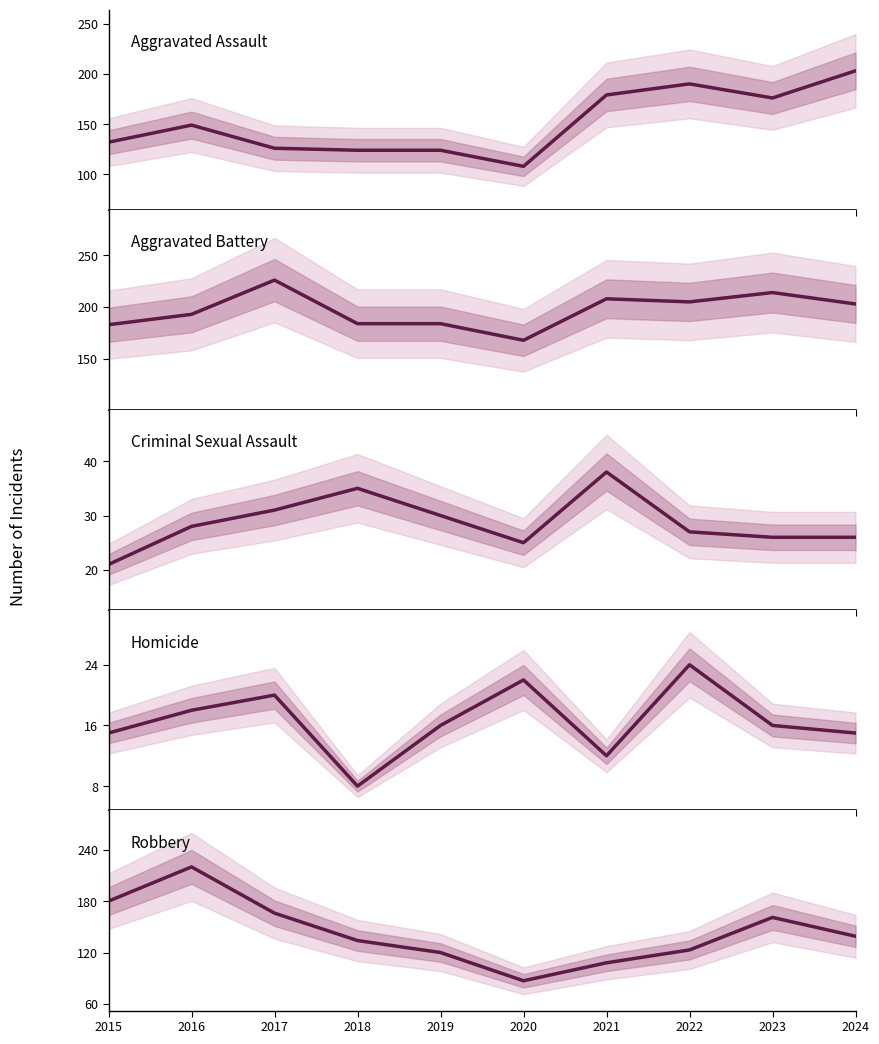

Reading right to left, transcribe all the data shown in this chart.

Aggravated Assault: 2024=203	2023=176	2022=190	2021=179	2020=108	2019=124	2018=124	2017=126	2016=149	2015=132
Aggravated Battery: 2024=203	2023=214	2022=205	2021=208	2020=168	2019=184	2018=184	2017=226	2016=193	2015=183
Criminal Sexual Assault: 2024=26	2023=26	2022=27	2021=38	2020=25	2019=30	2018=35	2017=31	2016=28	2015=21
Homicide: 2024=15	2023=16	2022=24	2021=12	2020=22	2019=16	2018=8	2017=20	2016=18	2015=15
Robbery: 2024=139	2023=161	2022=123	2021=108	2020=87	2019=120	2018=134	2017=166	2016=220	2015=180